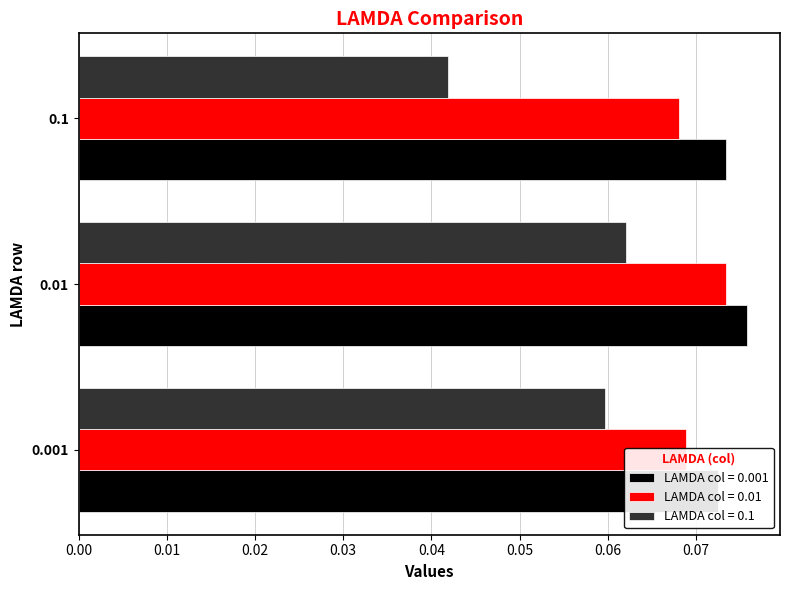

The value of 0.001 at 0.01 is 0.1. True or false?

True